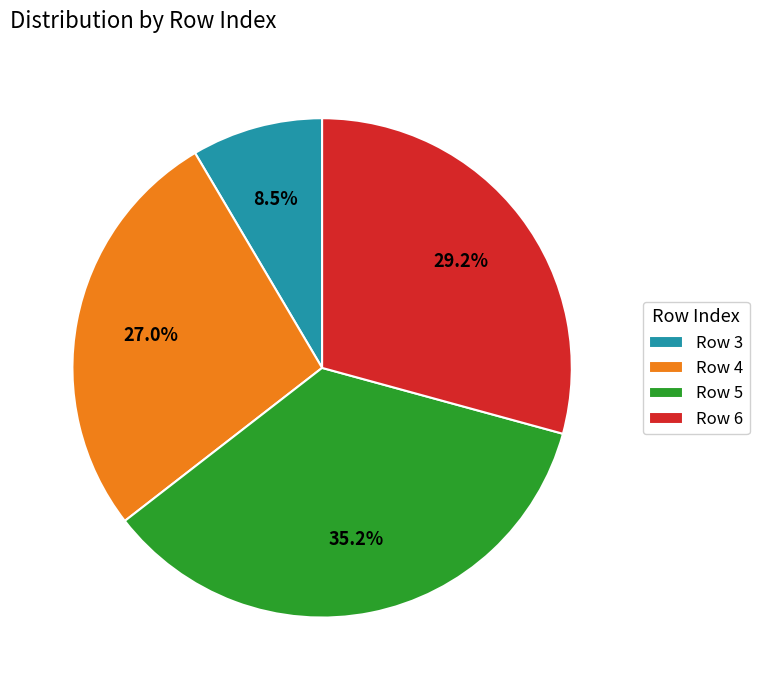

Does Row 5 represent more than half of the total?

No